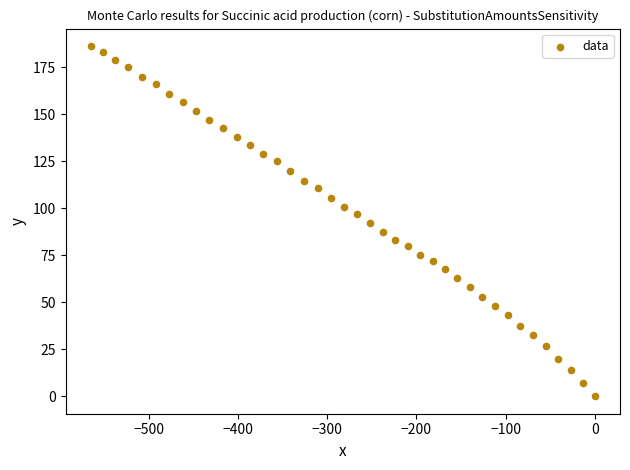

What is the range of Y values (max minus min)?

186.3